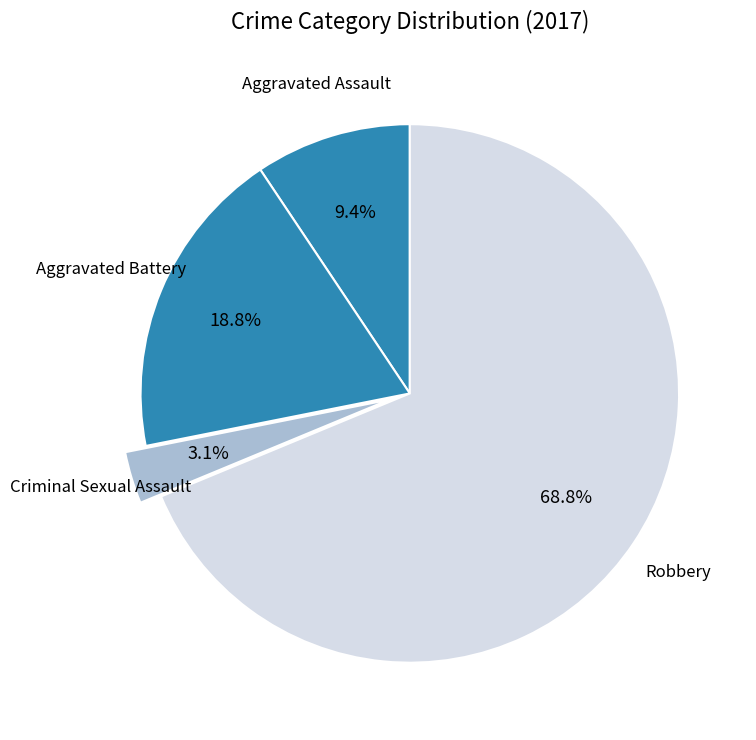

How many segments does this pie chart have?

4